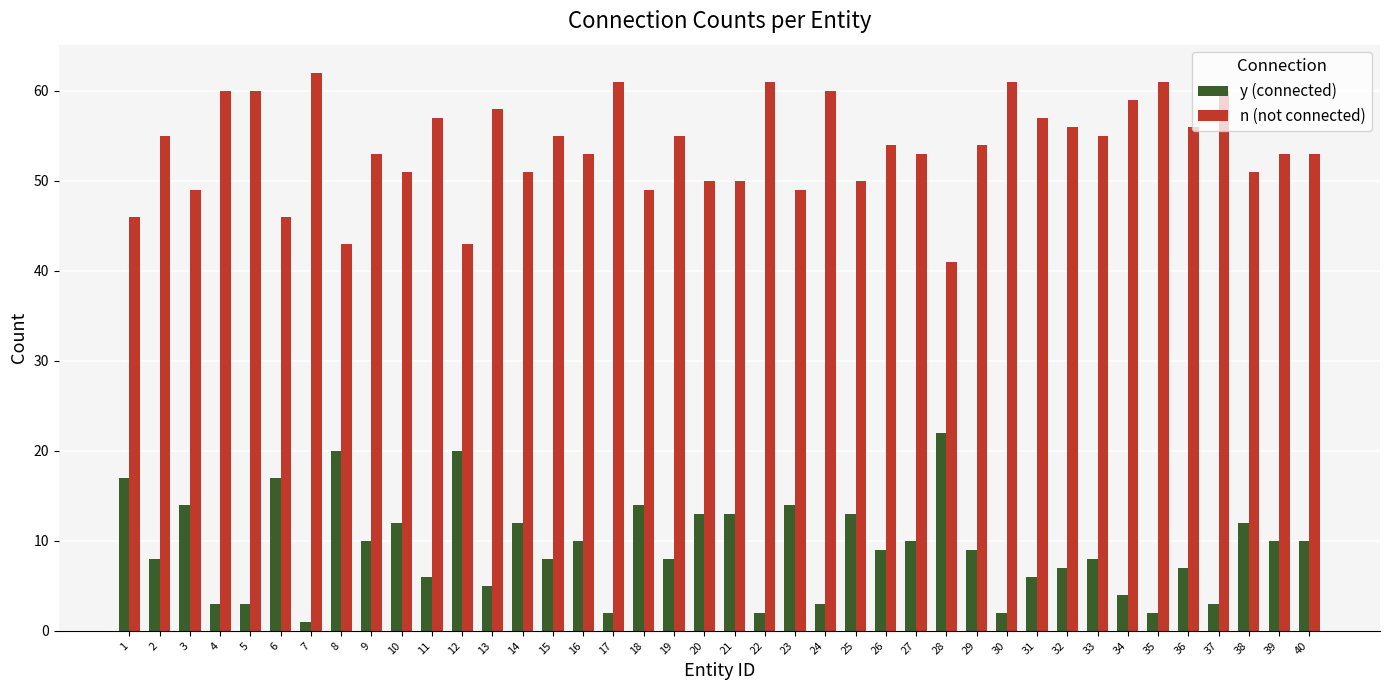

What is the minimum value for n (not connected)?

41